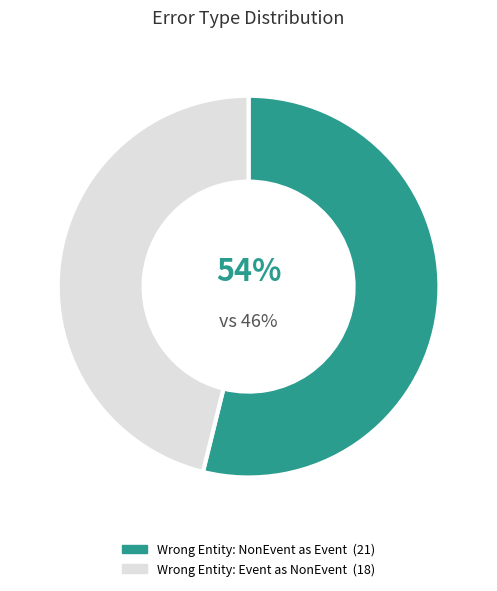

Does Wrong_Entity_Event_as_NonEvent account for over 50% of the chart?

No